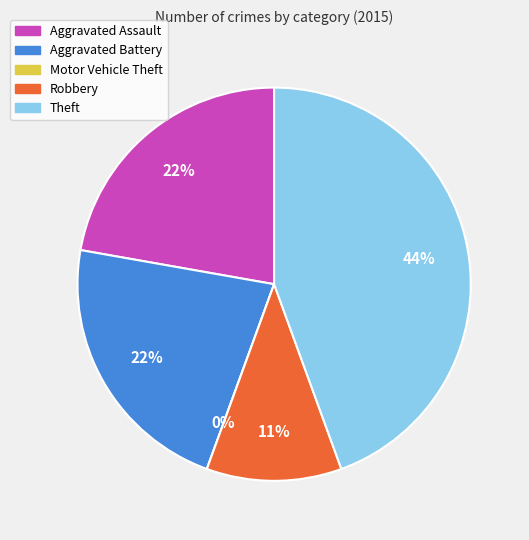

Which category has the biggest portion of the pie?

Theft